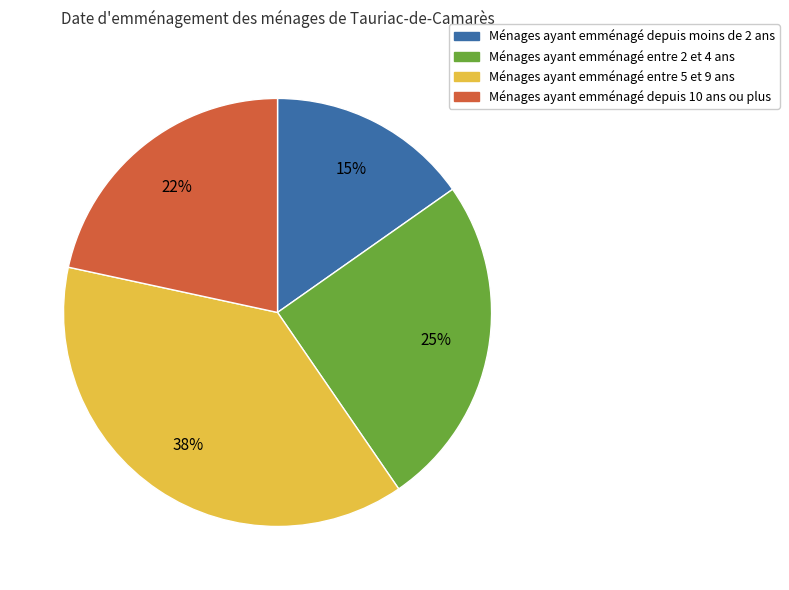

How many slices are in this pie chart?

4